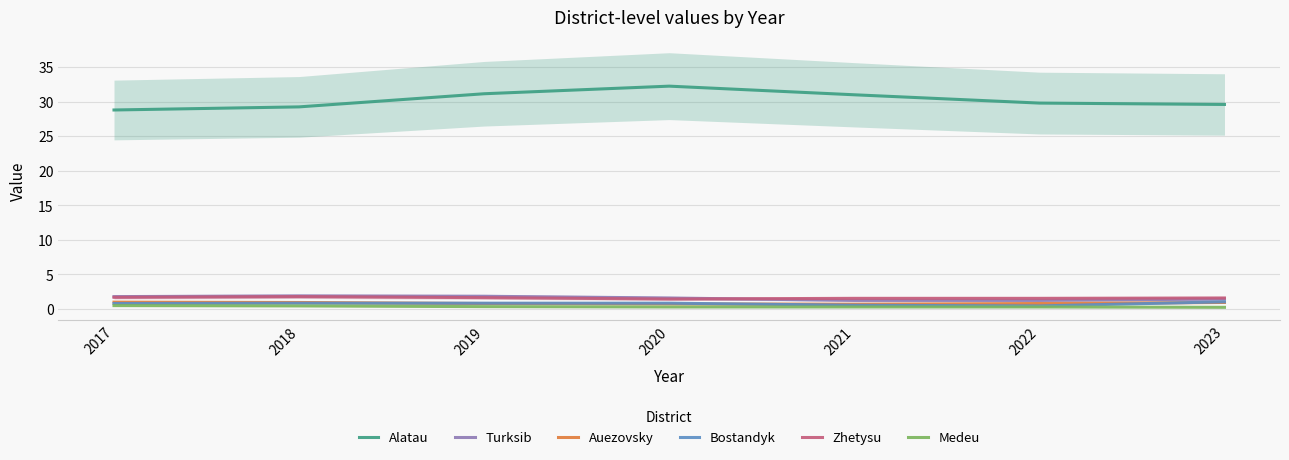

The Turksib series shows 1.8 at 2017. True or false?

True